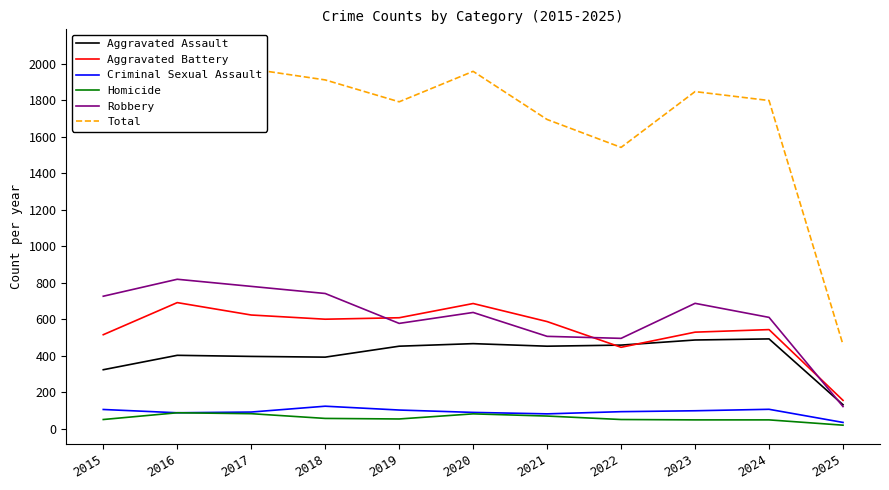

True or false: Homicide has a value of 82 at 2017.

True